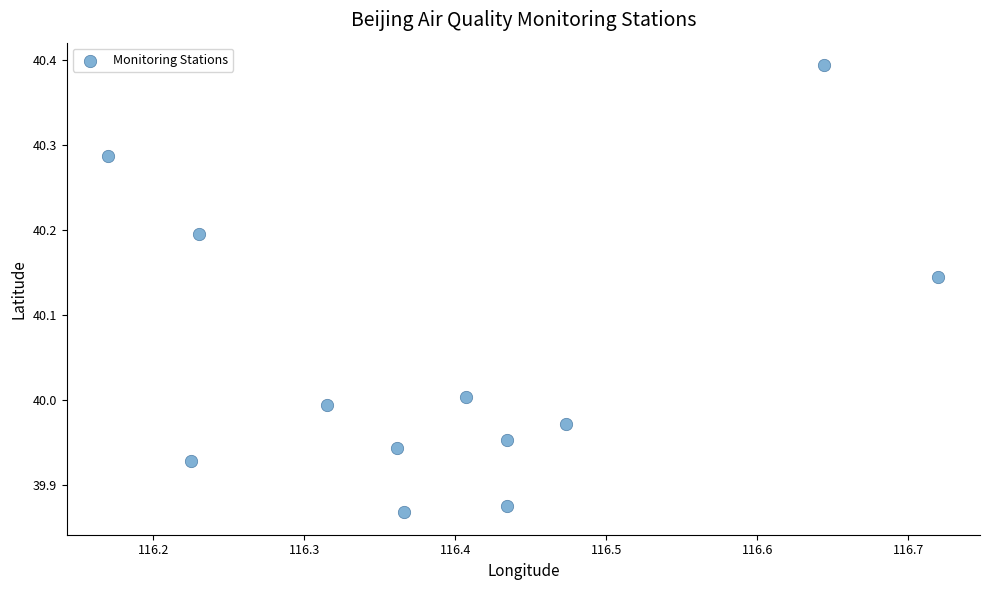

What is the average X value?

116.4